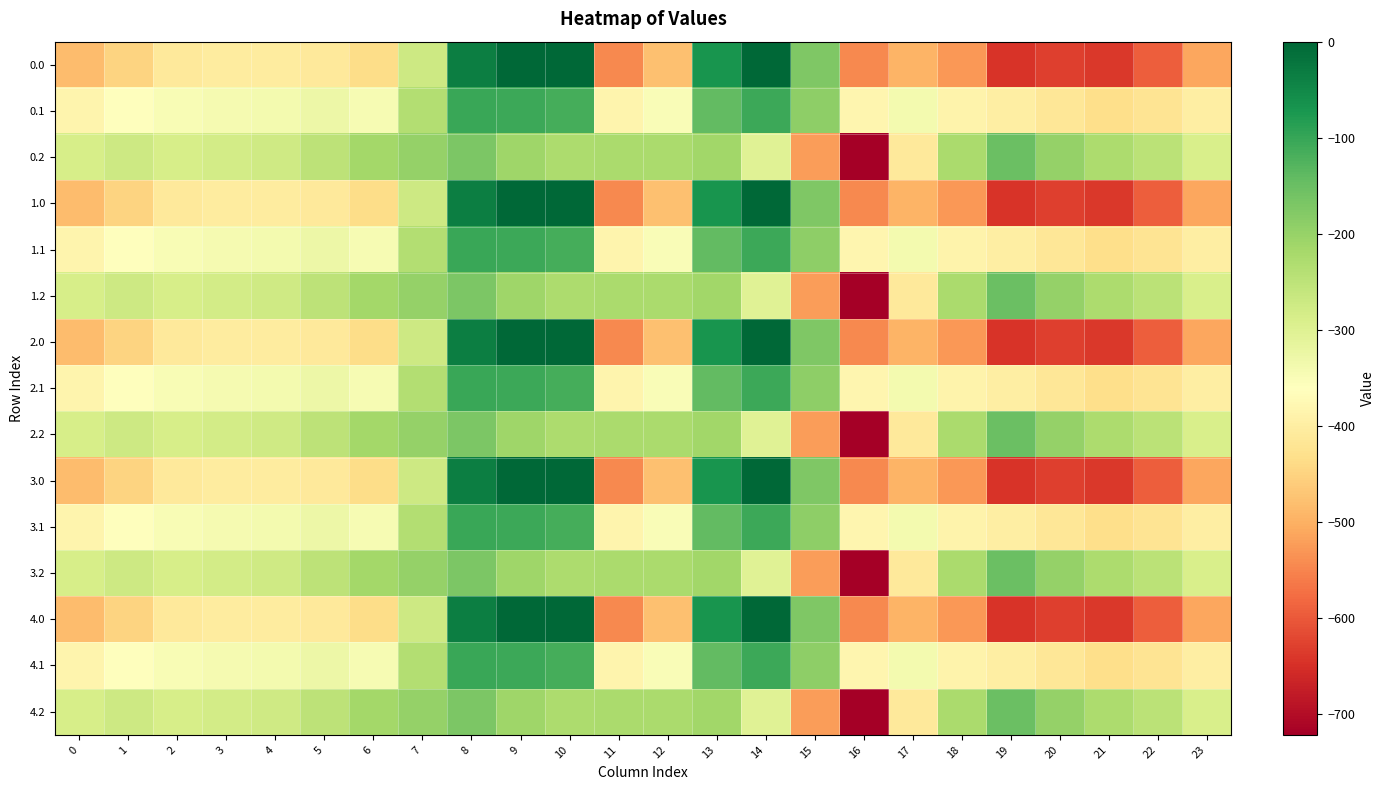

Reading left to right, list all the values displayed in this chart.

0.0: 0=-482.0	1=-449.5	2=-410.3	3=-404.4	4=-404.9	5=-410.8	6=-435.0	7=-270.7	8=-35.0	9=0.0	10=0.0	11=-544.3	12=-477.2	13=-70.2	14=-0.3	15=-172.8	16=-545.4	17=-493.8	18=-529.6	19=-644.5	20=-629.9	21=-638.4	22=-592.3	23=-511.3
0.1: 0=-384.6	1=-361.1	2=-347.9	3=-342.7	4=-339.6	5=-329.5	6=-345.2	7=-234.9	8=-102.3	9=-104.8	10=-114.0	11=-384.7	12=-350.8	13=-141.2	14=-105.5	15=-190.4	16=-380.5	17=-340.1	18=-388.5	19=-399.7	20=-414.5	21=-432.4	22=-419.9	23=-399.4
0.2: 0=-287.1	1=-272.7	2=-285.5	3=-281.0	4=-274.4	5=-248.1	6=-216.4	7=-199.0	8=-169.5	9=-209.6	10=-228.0	11=-225.2	12=-224.3	13=-212.2	14=-301.9	15=-522.2	16=-721.2	17=-409.5	18=-223.1	19=-151.1	20=-199.2	21=-226.4	22=-247.4	23=-287.5
1.0: 0=-482.0	1=-449.5	2=-410.3	3=-404.4	4=-404.9	5=-410.8	6=-435.0	7=-270.7	8=-35.0	9=0.0	10=0.0	11=-544.3	12=-477.2	13=-70.2	14=-0.3	15=-172.8	16=-545.4	17=-493.8	18=-529.6	19=-644.5	20=-629.9	21=-638.4	22=-592.3	23=-511.3
1.1: 0=-384.6	1=-361.1	2=-347.9	3=-342.7	4=-339.6	5=-329.5	6=-345.2	7=-234.9	8=-102.3	9=-104.8	10=-114.0	11=-384.7	12=-350.8	13=-141.2	14=-105.5	15=-190.4	16=-380.5	17=-340.1	18=-388.5	19=-399.7	20=-414.5	21=-432.4	22=-419.9	23=-399.4
1.2: 0=-287.1	1=-272.7	2=-285.5	3=-281.0	4=-274.4	5=-248.1	6=-216.4	7=-199.0	8=-169.5	9=-209.6	10=-228.0	11=-225.2	12=-224.3	13=-212.2	14=-301.9	15=-522.2	16=-721.2	17=-409.5	18=-223.1	19=-151.1	20=-199.2	21=-226.4	22=-247.4	23=-287.5
2.0: 0=-482.0	1=-449.5	2=-410.3	3=-404.4	4=-404.9	5=-410.8	6=-435.0	7=-270.7	8=-35.0	9=0.0	10=0.0	11=-544.3	12=-477.2	13=-70.2	14=-0.3	15=-172.8	16=-545.4	17=-493.8	18=-529.6	19=-644.5	20=-629.9	21=-638.4	22=-592.3	23=-511.3
2.1: 0=-384.6	1=-361.1	2=-347.9	3=-342.7	4=-339.6	5=-329.5	6=-345.2	7=-234.9	8=-102.3	9=-104.8	10=-114.0	11=-384.7	12=-350.8	13=-141.2	14=-105.5	15=-190.4	16=-380.5	17=-340.1	18=-388.5	19=-399.7	20=-414.5	21=-432.4	22=-419.9	23=-399.4
2.2: 0=-287.1	1=-272.7	2=-285.5	3=-281.0	4=-274.4	5=-248.1	6=-216.4	7=-199.0	8=-169.5	9=-209.6	10=-228.0	11=-225.2	12=-224.3	13=-212.2	14=-301.9	15=-522.2	16=-721.2	17=-409.5	18=-223.1	19=-151.1	20=-199.2	21=-226.4	22=-247.4	23=-287.5
3.0: 0=-482.0	1=-449.5	2=-410.3	3=-404.4	4=-404.9	5=-410.8	6=-435.0	7=-270.7	8=-35.0	9=0.0	10=0.0	11=-544.3	12=-477.2	13=-70.2	14=-0.3	15=-172.8	16=-545.4	17=-493.8	18=-529.6	19=-644.5	20=-629.9	21=-638.4	22=-592.3	23=-511.3
3.1: 0=-384.6	1=-361.1	2=-347.9	3=-342.7	4=-339.6	5=-329.5	6=-345.2	7=-234.9	8=-102.3	9=-104.8	10=-114.0	11=-384.7	12=-350.8	13=-141.2	14=-105.5	15=-190.4	16=-380.5	17=-340.1	18=-388.5	19=-399.7	20=-414.5	21=-432.4	22=-419.9	23=-399.4
3.2: 0=-287.1	1=-272.7	2=-285.5	3=-281.0	4=-274.4	5=-248.1	6=-216.4	7=-199.0	8=-169.5	9=-209.6	10=-228.0	11=-225.2	12=-224.3	13=-212.2	14=-301.9	15=-522.2	16=-721.2	17=-409.5	18=-223.1	19=-151.1	20=-199.2	21=-226.4	22=-247.4	23=-287.5
4.0: 0=-482.0	1=-449.5	2=-410.3	3=-404.4	4=-404.9	5=-410.8	6=-435.0	7=-270.7	8=-35.0	9=0.0	10=0.0	11=-544.3	12=-477.2	13=-70.2	14=-0.3	15=-172.8	16=-545.4	17=-493.8	18=-529.6	19=-644.5	20=-629.9	21=-638.4	22=-592.3	23=-511.3
4.1: 0=-384.6	1=-361.1	2=-347.9	3=-342.7	4=-339.6	5=-329.5	6=-345.2	7=-234.9	8=-102.3	9=-104.8	10=-114.0	11=-384.7	12=-350.8	13=-141.2	14=-105.5	15=-190.4	16=-380.5	17=-340.1	18=-388.5	19=-399.7	20=-414.5	21=-432.4	22=-419.9	23=-399.4
4.2: 0=-287.1	1=-272.7	2=-285.5	3=-281.0	4=-274.4	5=-248.1	6=-216.4	7=-199.0	8=-169.5	9=-209.6	10=-228.0	11=-225.2	12=-224.3	13=-212.2	14=-301.9	15=-522.2	16=-721.2	17=-409.5	18=-223.1	19=-151.1	20=-199.2	21=-226.4	22=-247.4	23=-287.5